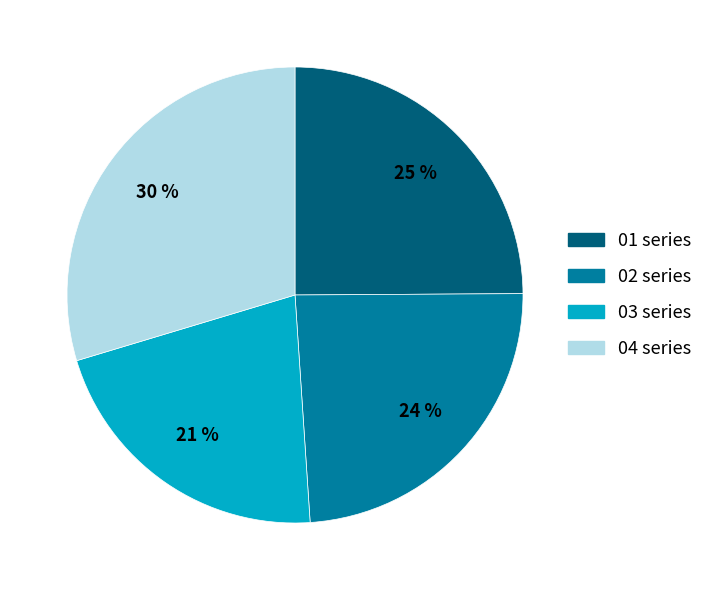

To the nearest percent, what is the average slice percentage?

25%